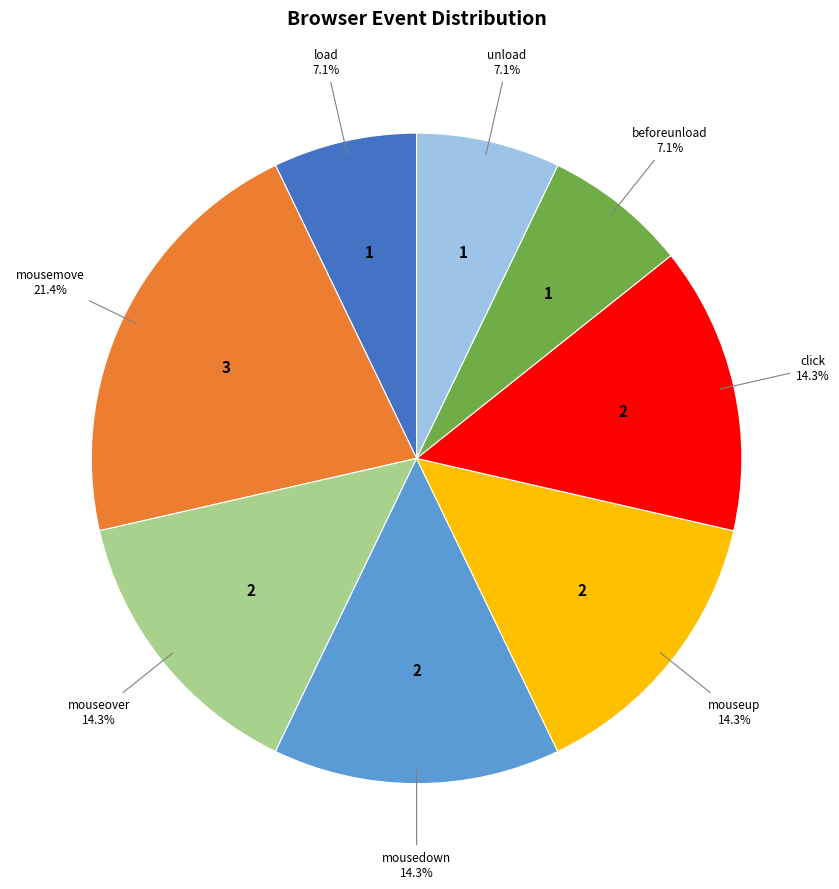

Approximately how many times larger is the value at mouseup compared to click?

1.0